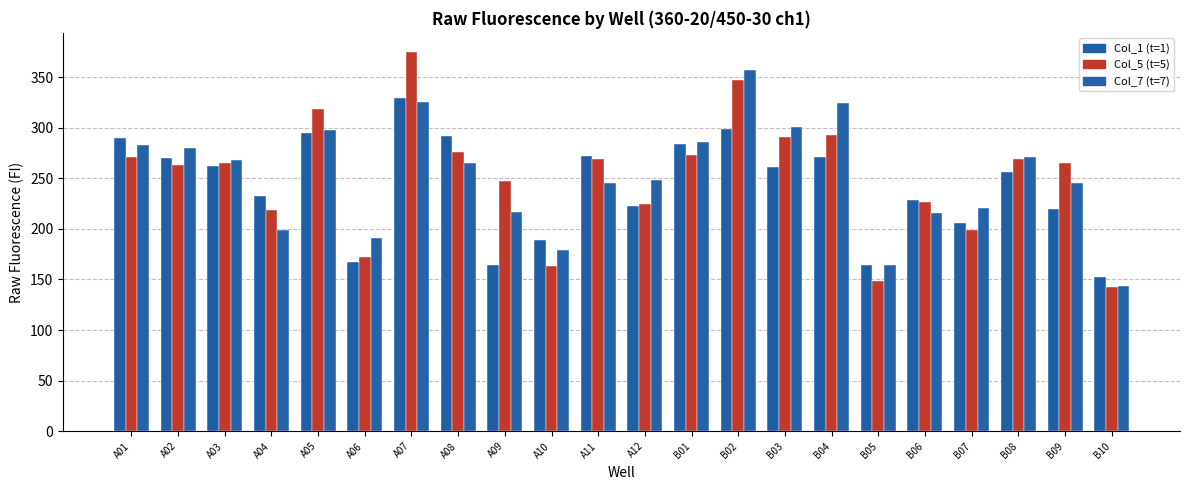

What position from the left is A10?

10